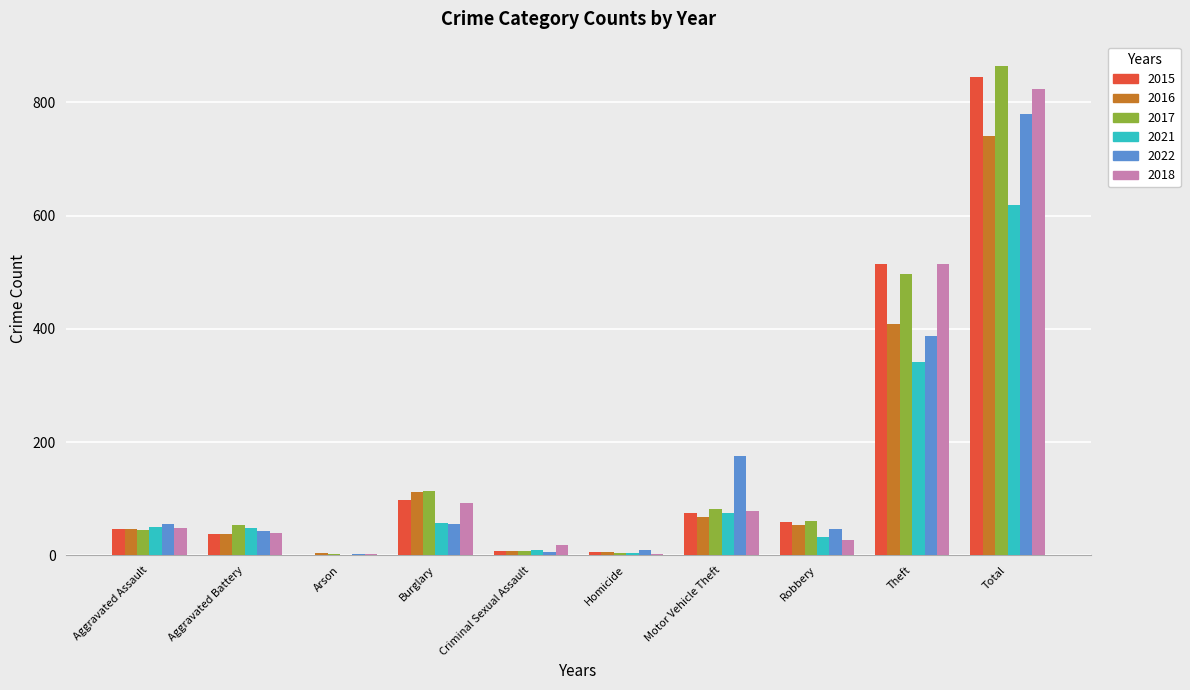

True or false: 2016 has a value of 67 at Motor Vehicle Theft.

True